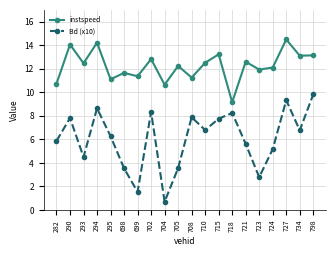

Where does the Bd (x10) series first go above 6?

290